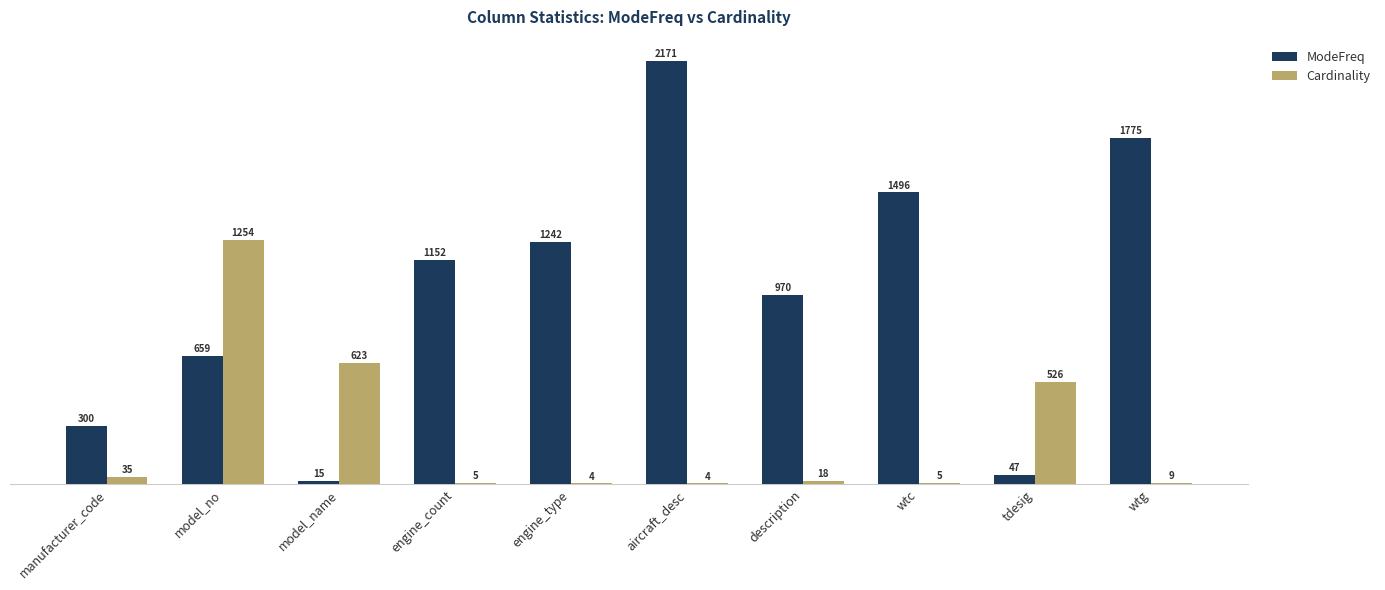

Read the ModeFreq value at model_no, to the nearest 50.

650